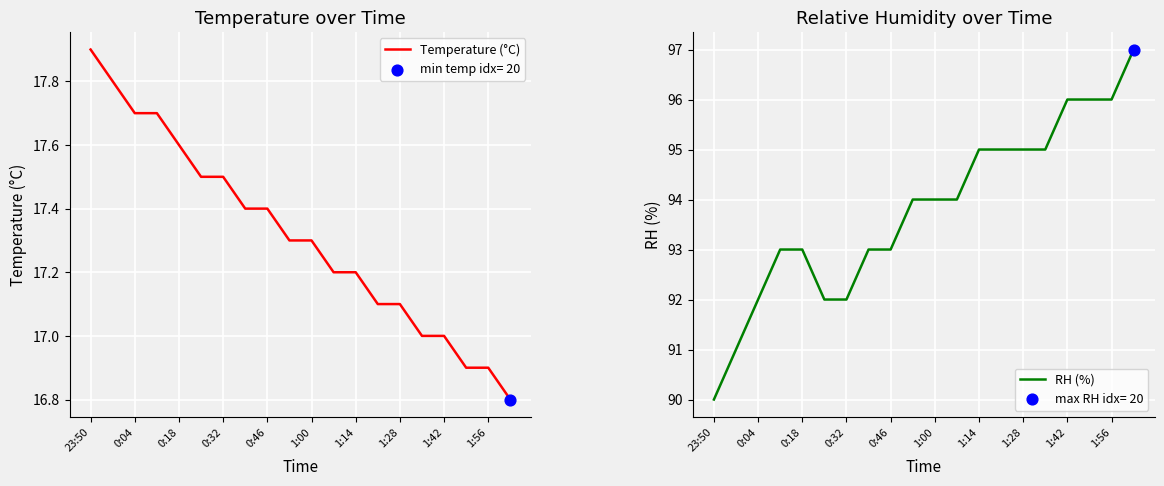

What are all the series names shown in the legend?

Temperature (°C), RH (%)